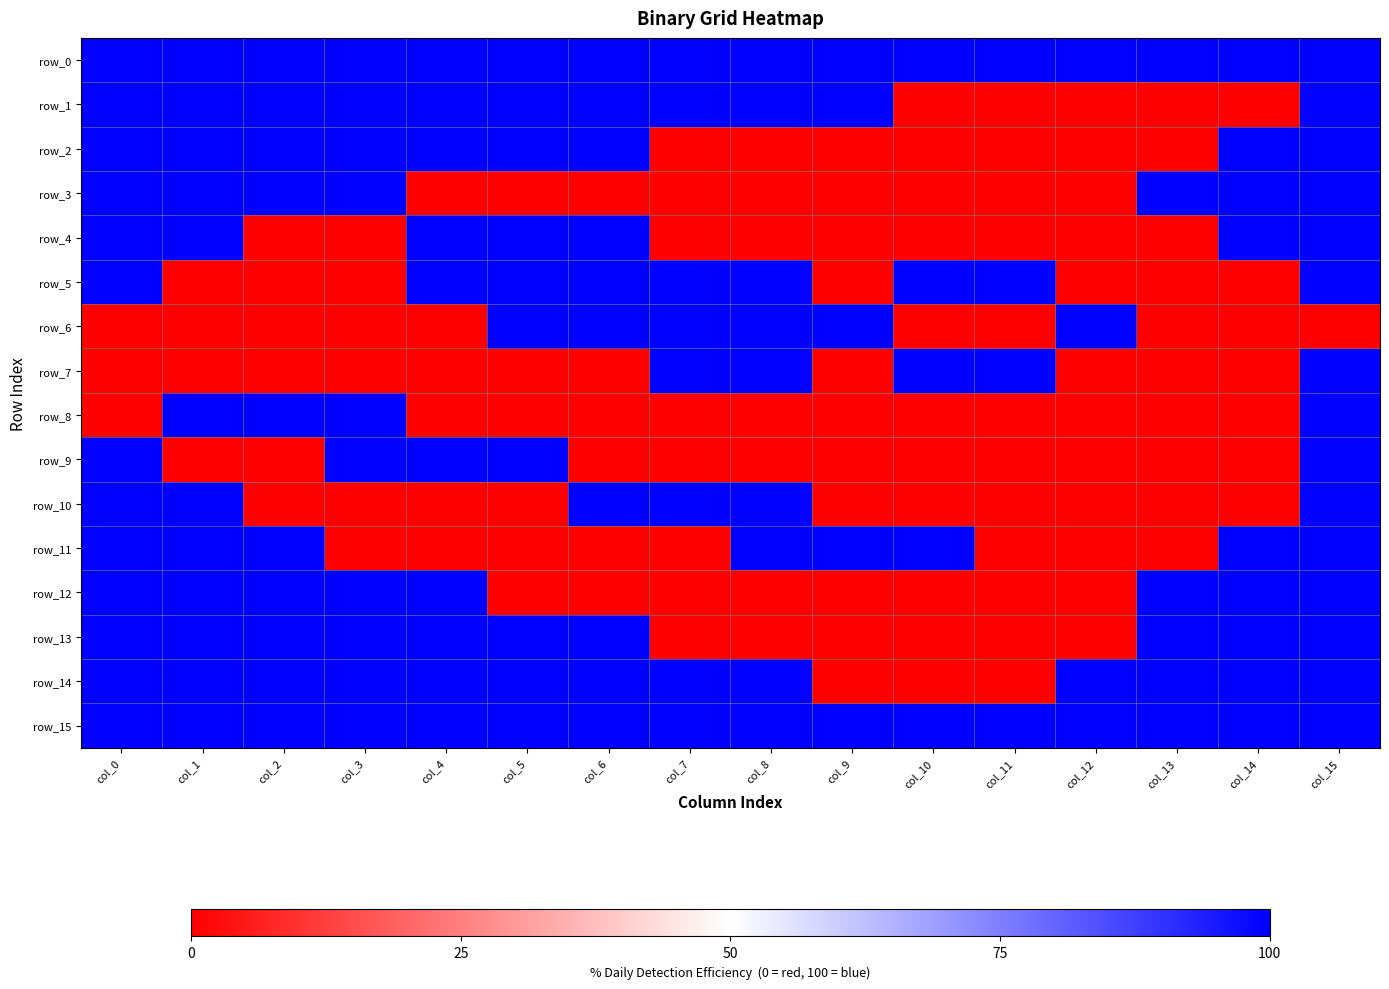

At which label does row_13 reach its peak?

col_0